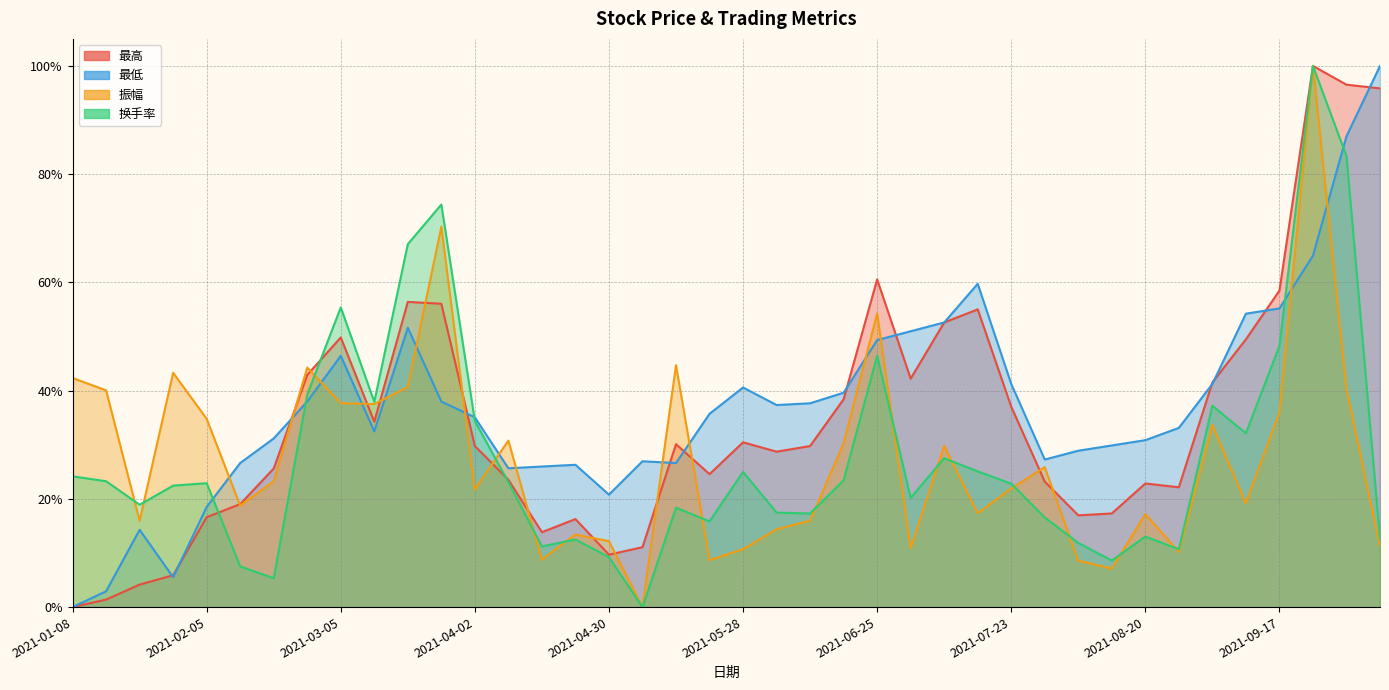

True or false: 最高 and 最低 cross at least once.

True